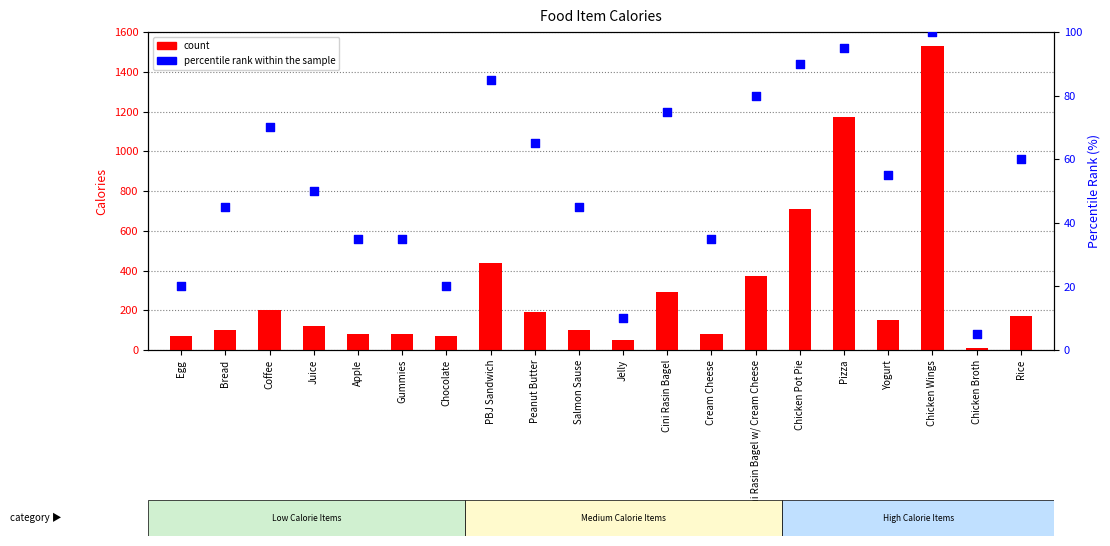

At which category is the sum across all series the highest?

Chicken Wings